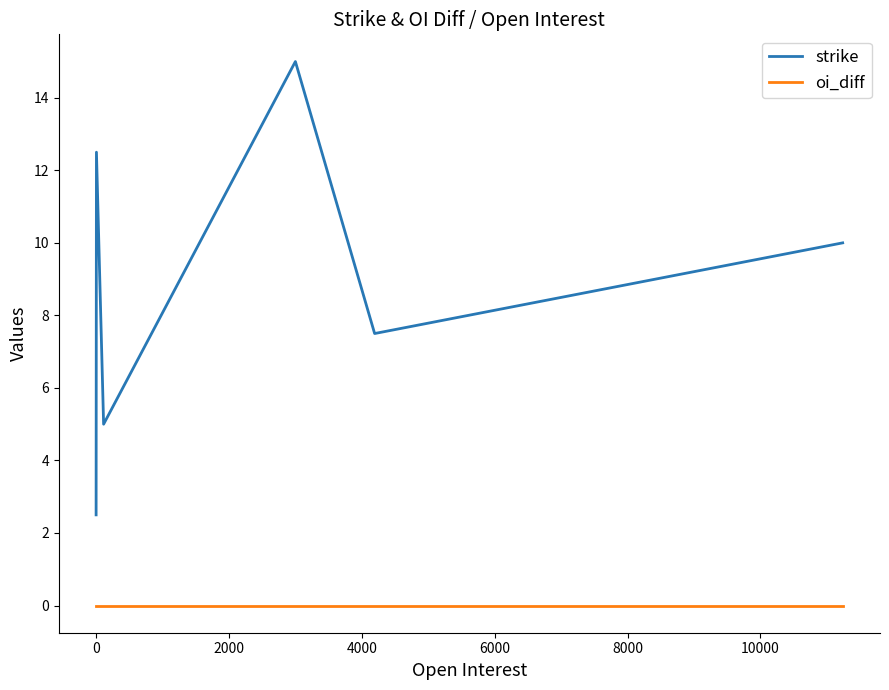

How many lines are shown in the chart?

2